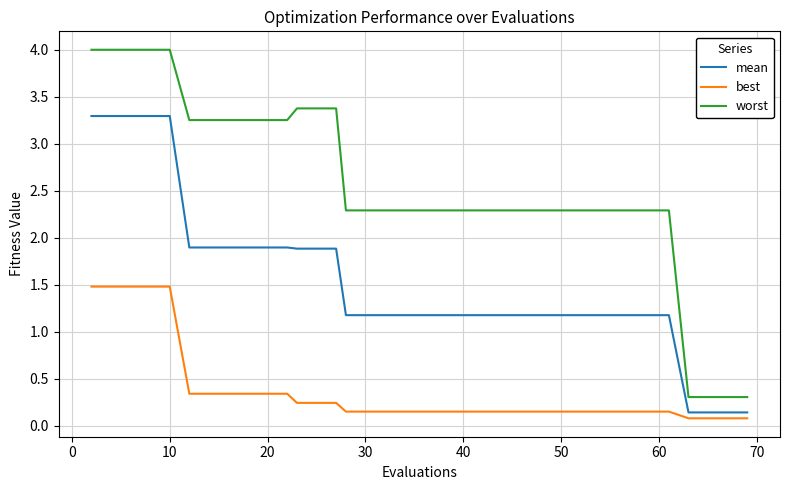

True or false: mean and worst intersect in this chart.

False